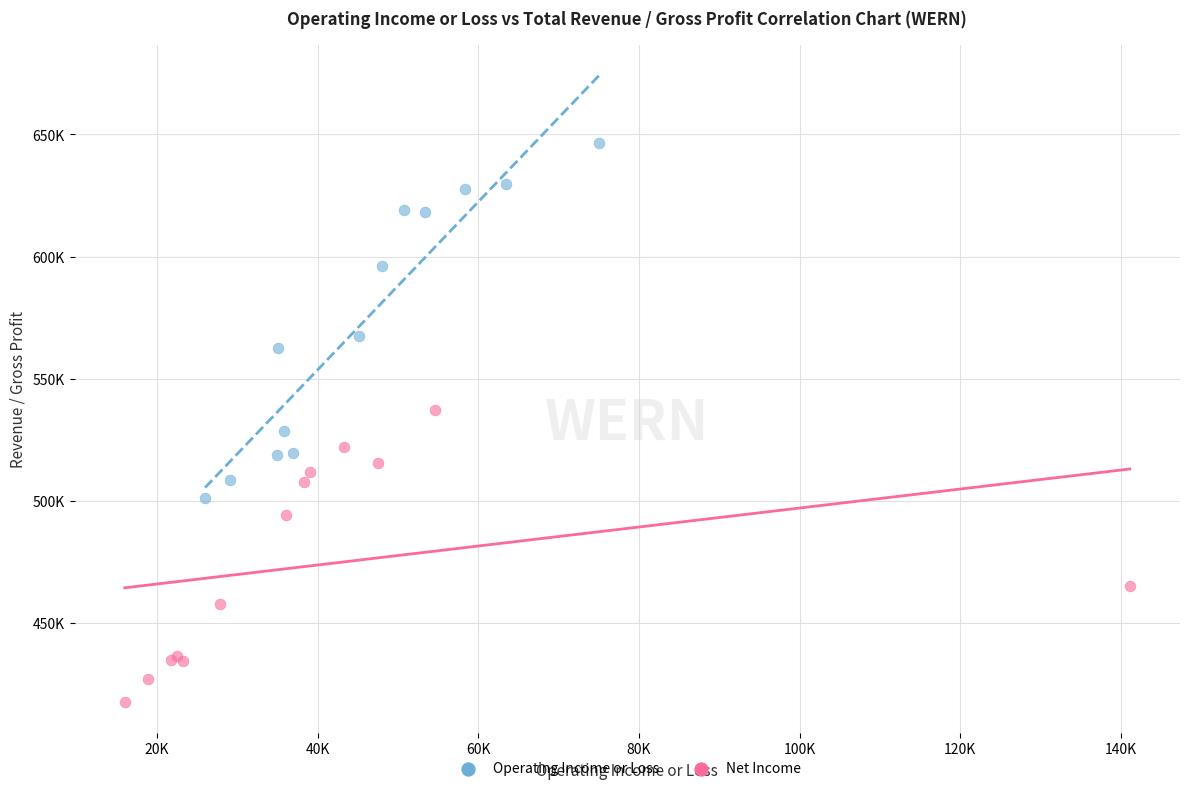

Which series has the widest spread of Y values?

Operating Income or Loss